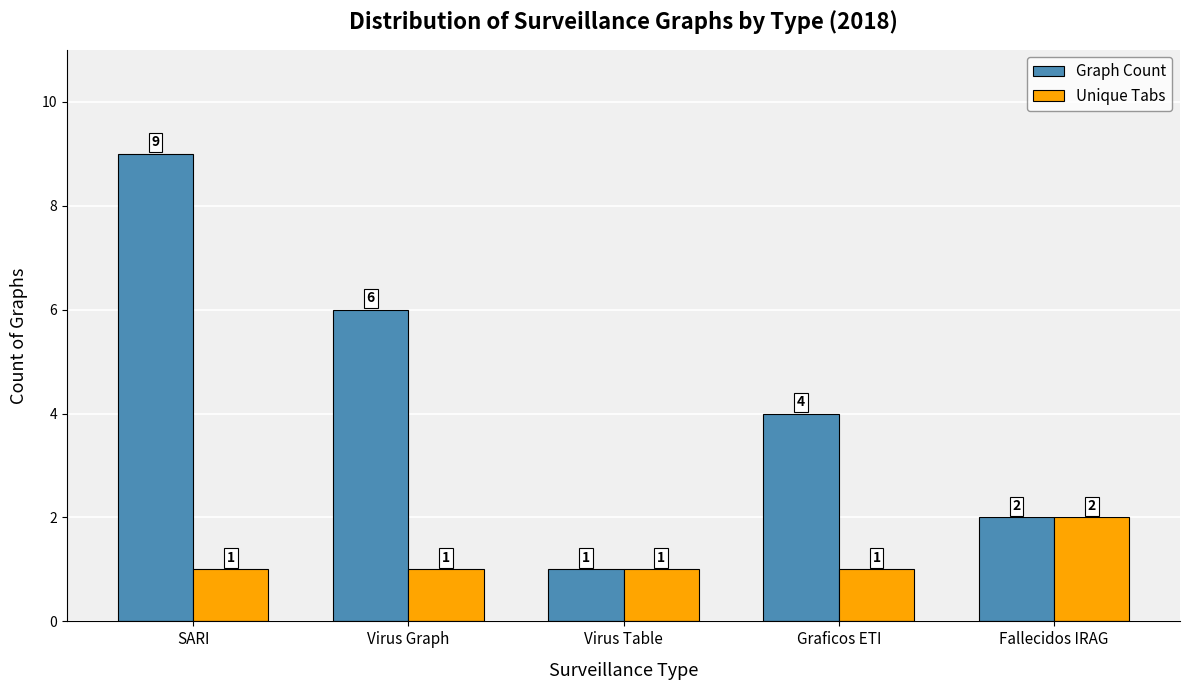

At which label does Graph Count first exceed 4?

SARI